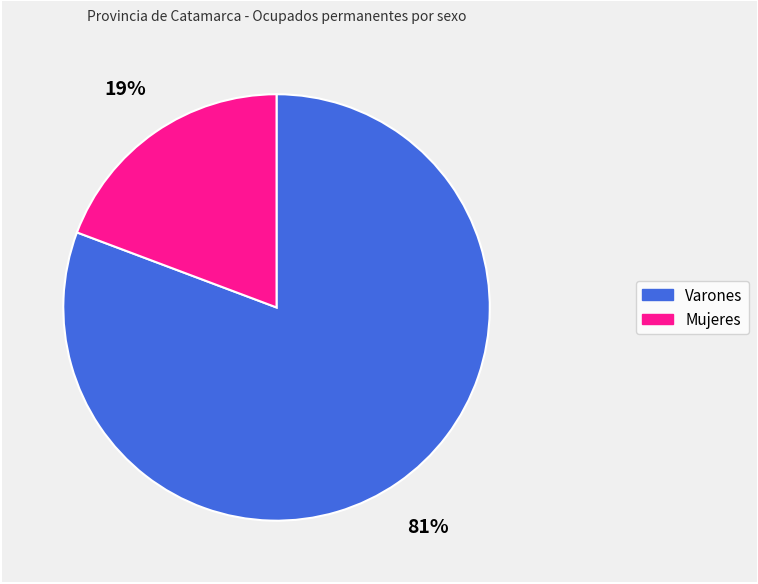

To the nearest percent, what percentage of the pie is Varones?

81%